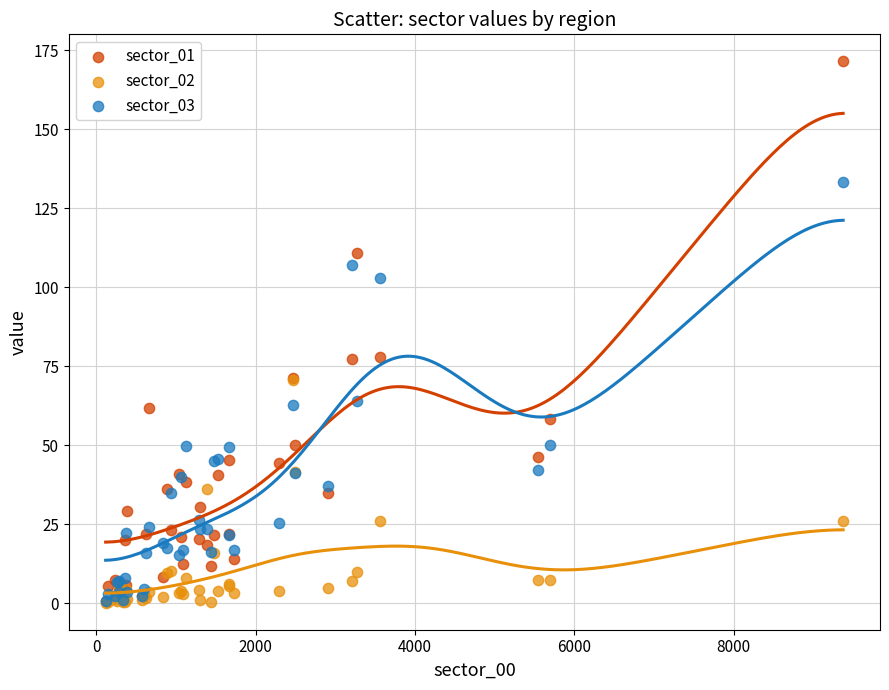

Which series has the largest Y range (max minus min)?

sector_01